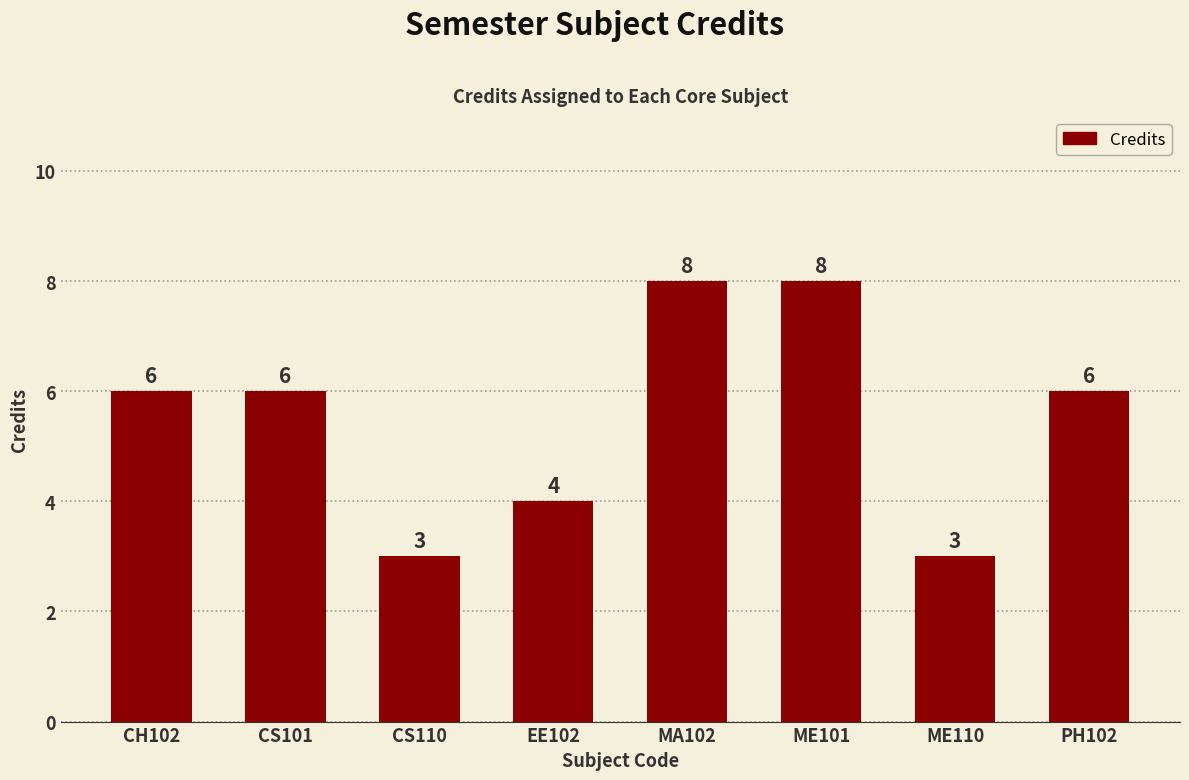

How many categories are shown in the chart?

8